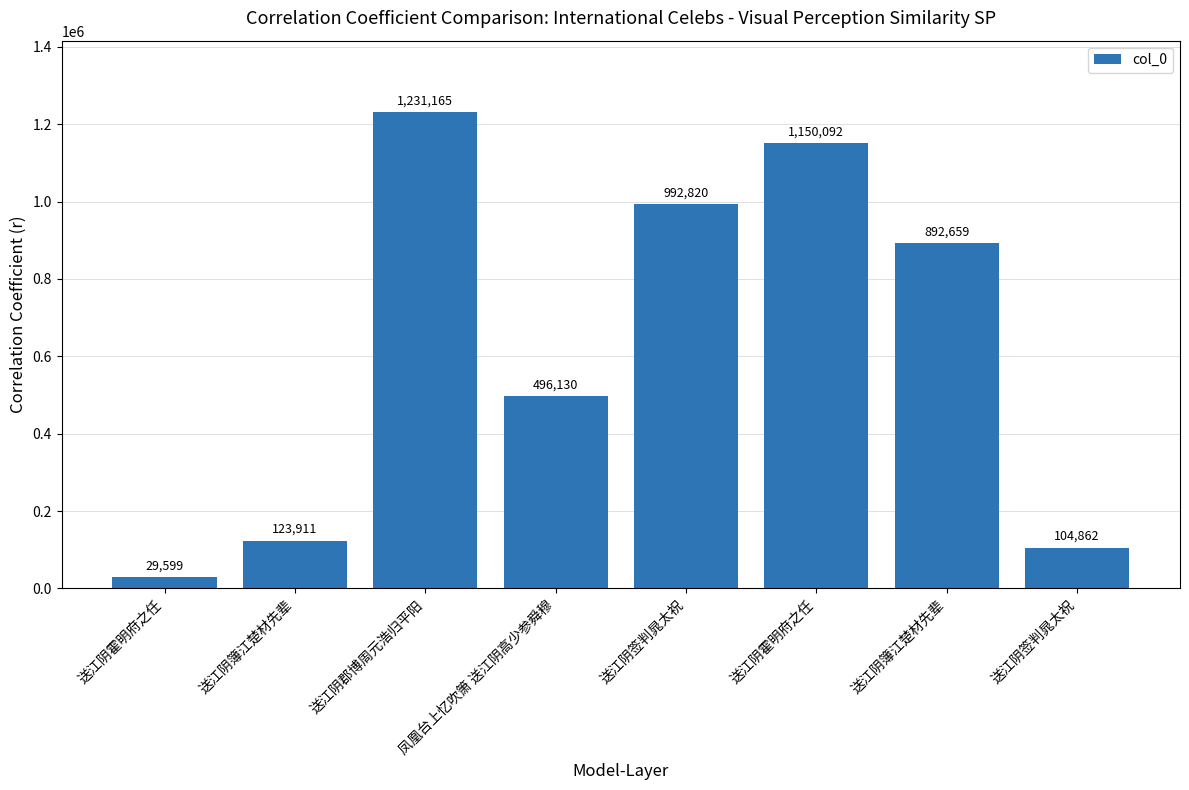

List the labels in order of value, largest first.

送江阴郡博周元浩归平阳, 送江阴霍明府之任, 送江阴签判晁太祝, 送江阴簿江楚材先辈, 凤凰台上忆吹箫 送江阴高少参舜穆, 送江阴簿江楚材先辈, 送江阴签判晁太祝, 送江阴霍明府之任